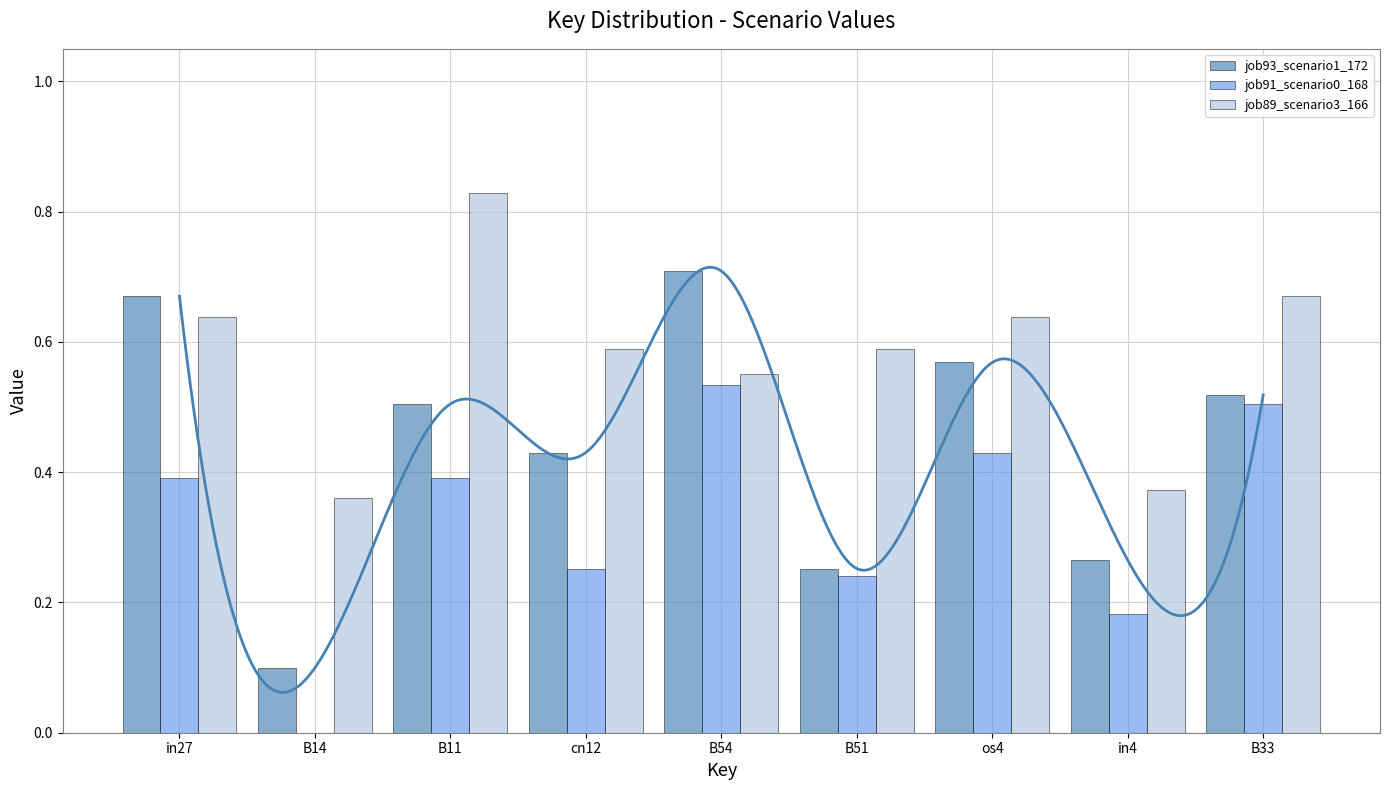

Count the job93_scenario1_172 values in the range 0 to 1.

9